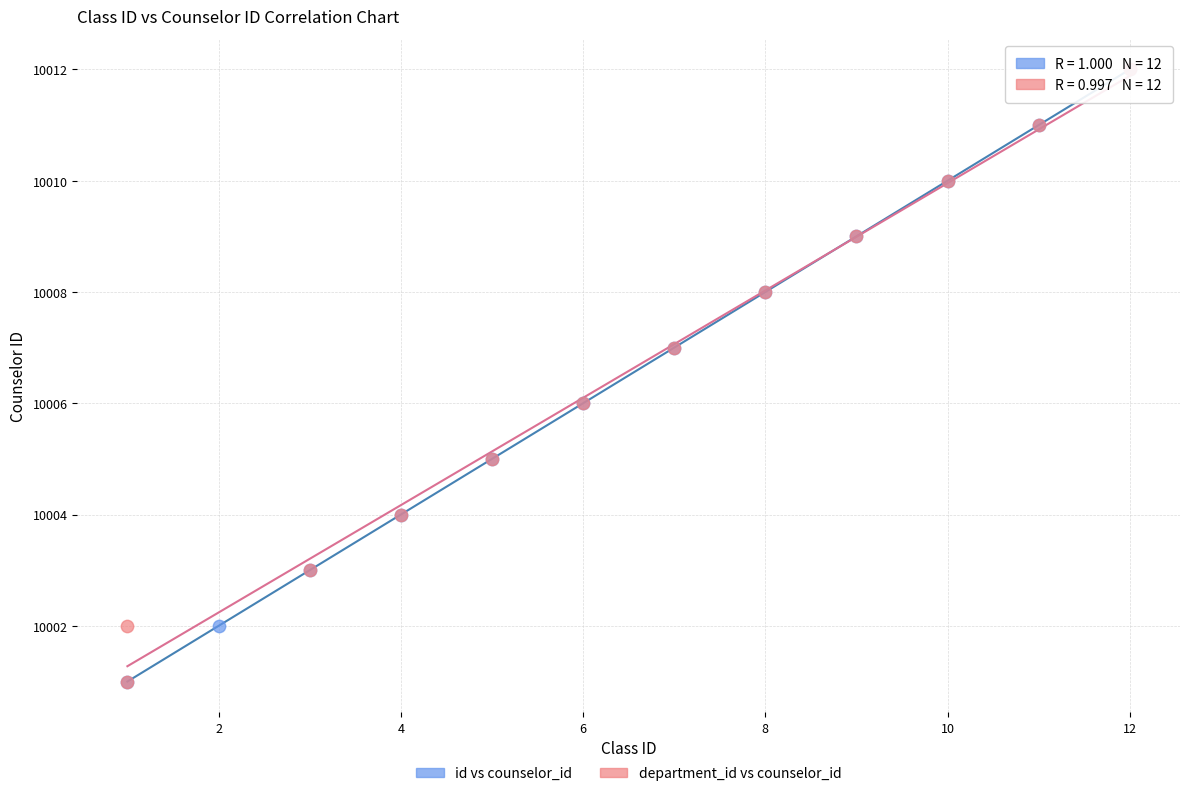

What are all the series names shown in the legend?

id vs counselor_id, department_id vs counselor_id